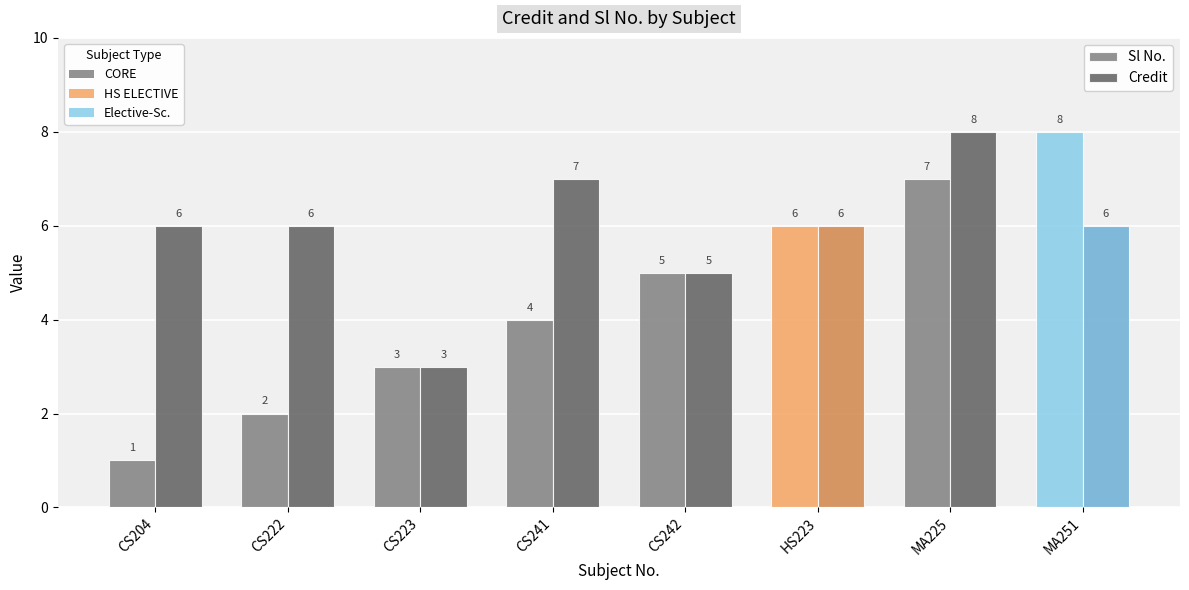

What is the total value across all series at CS242?

10